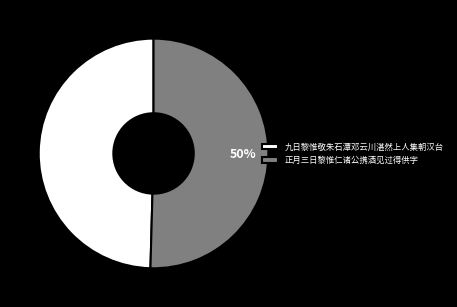

How many slices are in this pie chart?

2